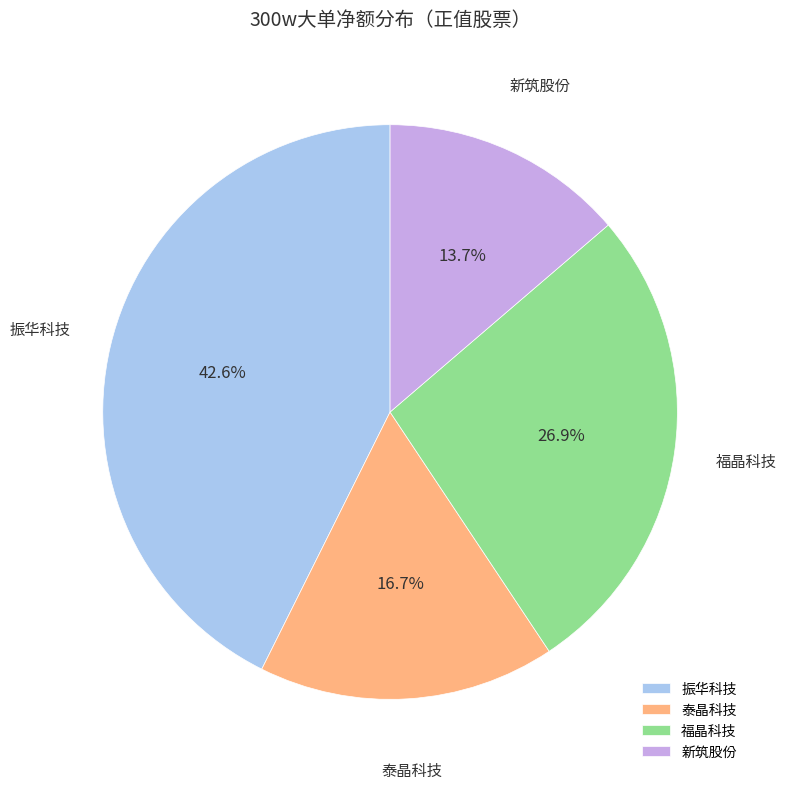

How many slices are in this pie chart?

4